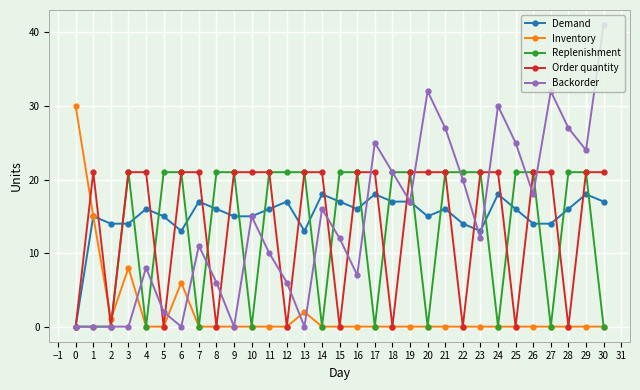

Read the Inventory value at 11.

0